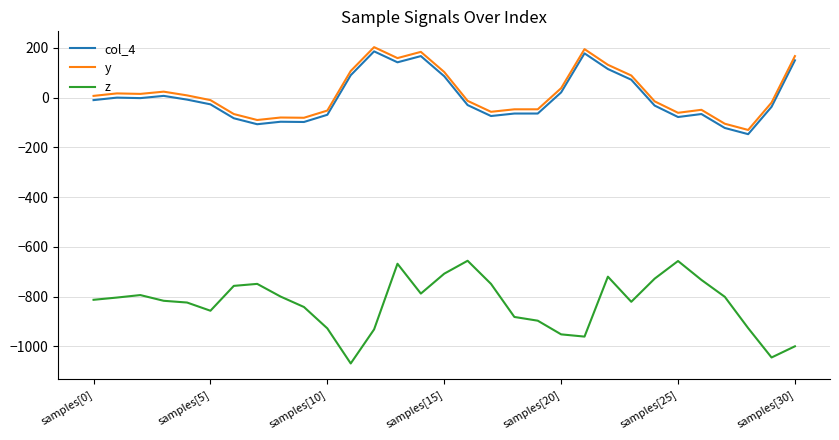

How many lines are shown in the chart?

3